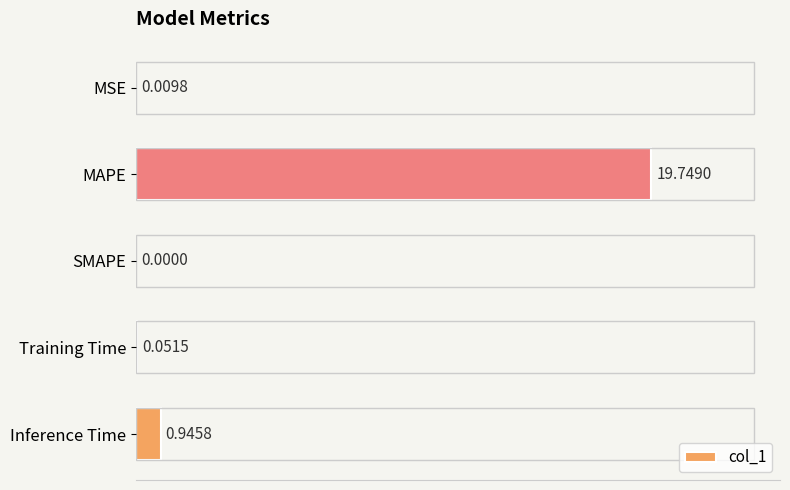

Where is the data nearest to the value 9?

Inference Time